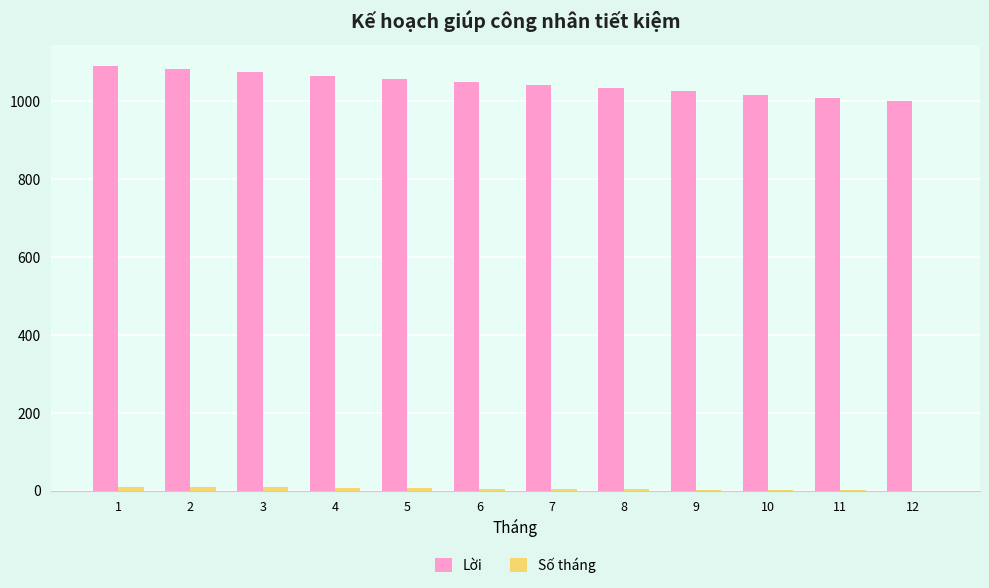

What is the maximum value for Lời?

1091